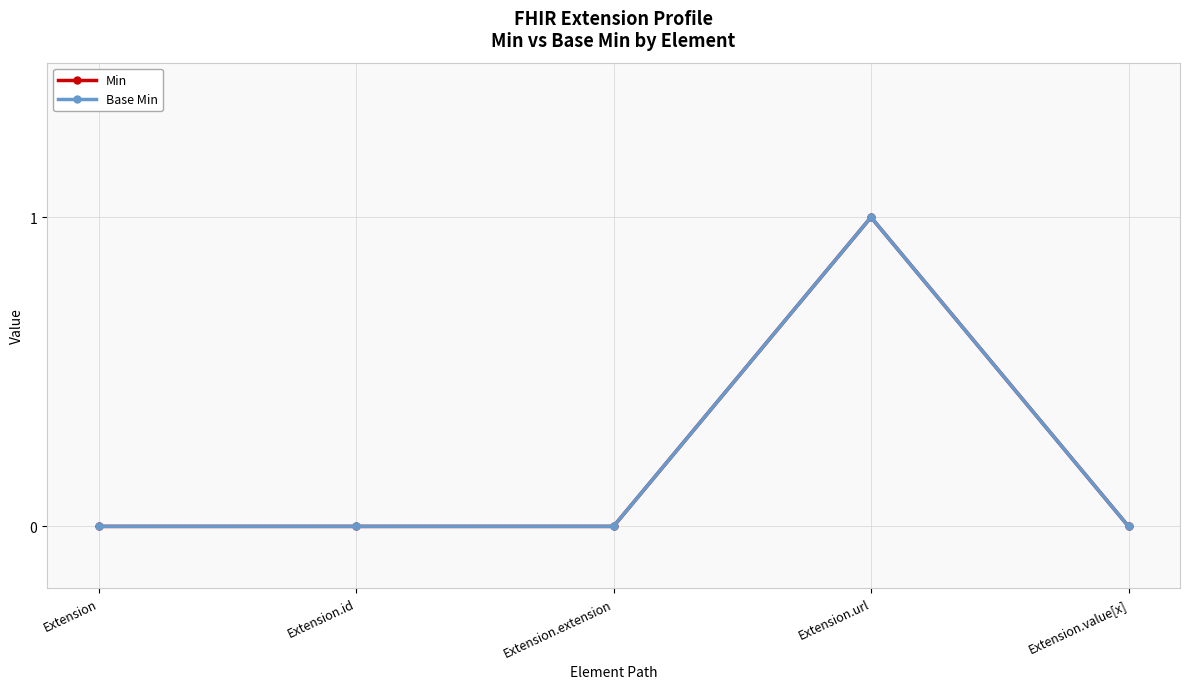

Is this an area chart (filled region under the line)?

No